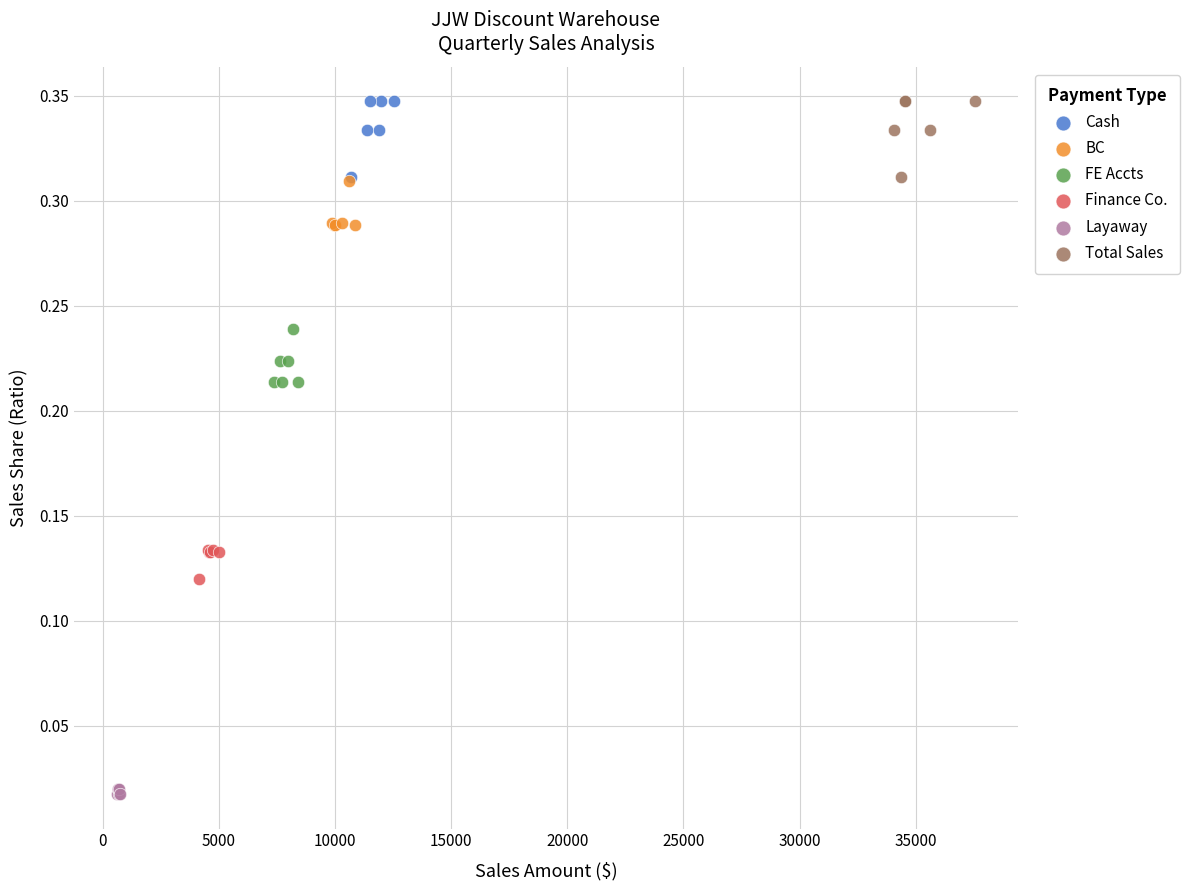

What are all the series names shown in the legend?

Cash, BC, FE Accts, Finance Co., Layaway, Total Sales